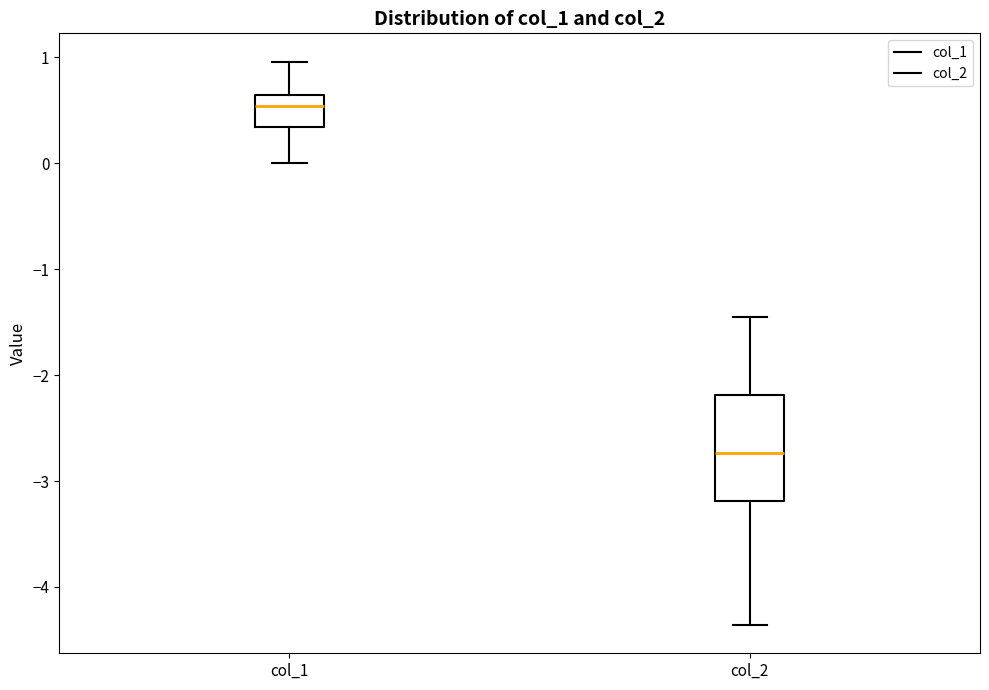

Where does the upper whisker of the box for col_2 end on the y-axis? The values are not printed on the chart, so give them approximately, as read against the axis.

-1.4